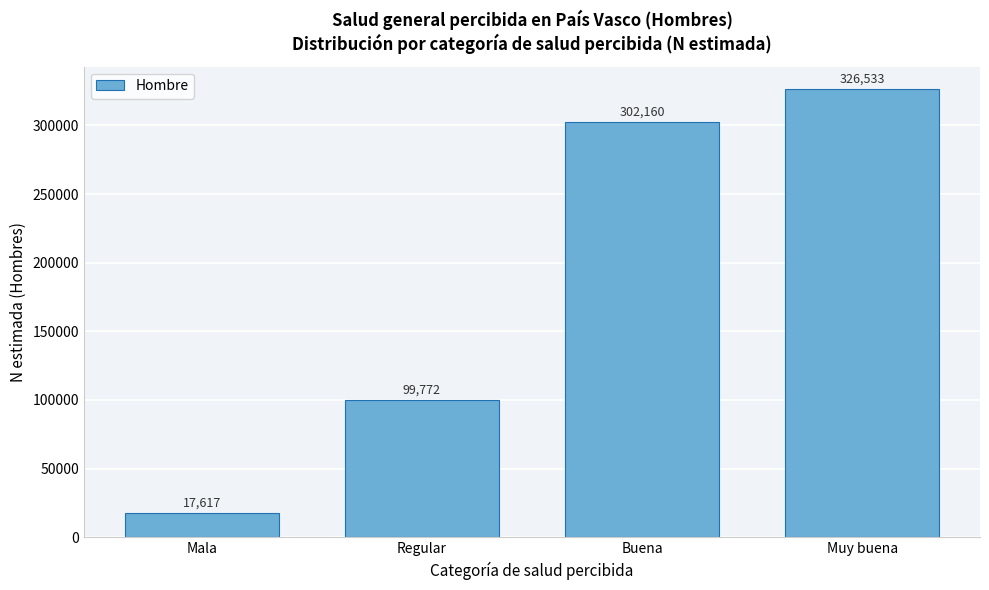

Reading right to left, list all the values displayed in this chart.

Muy buena=326533	Buena=302160	Regular=99772	Mala=17617